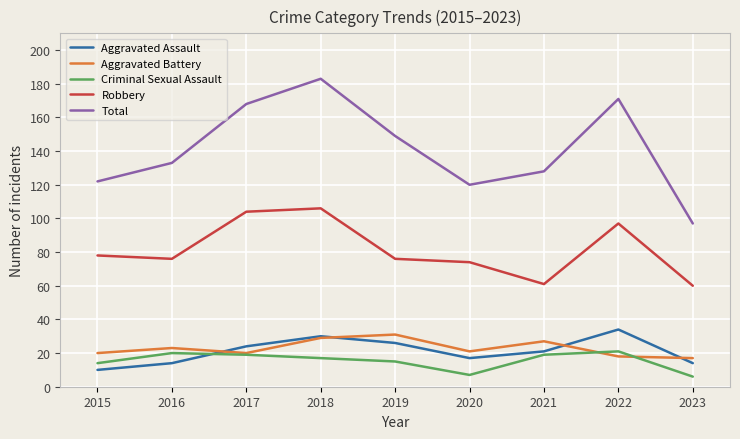

The value of Total at 2018 is 183. True or false?

True